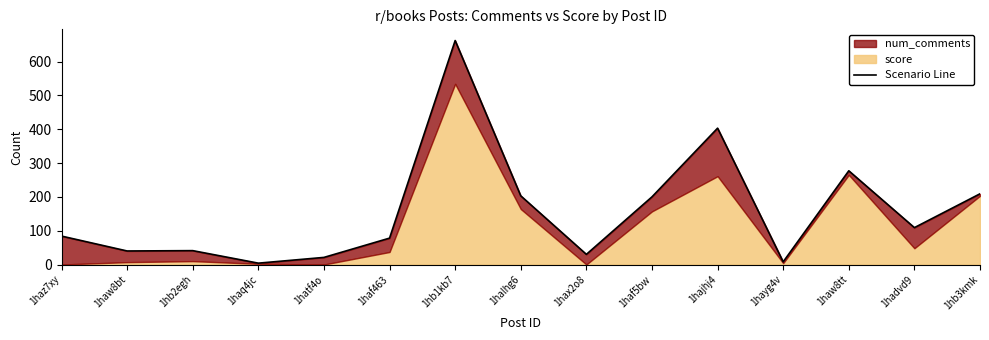

How many points are lower than both their immediate neighbors (excluding endpoints)?

5